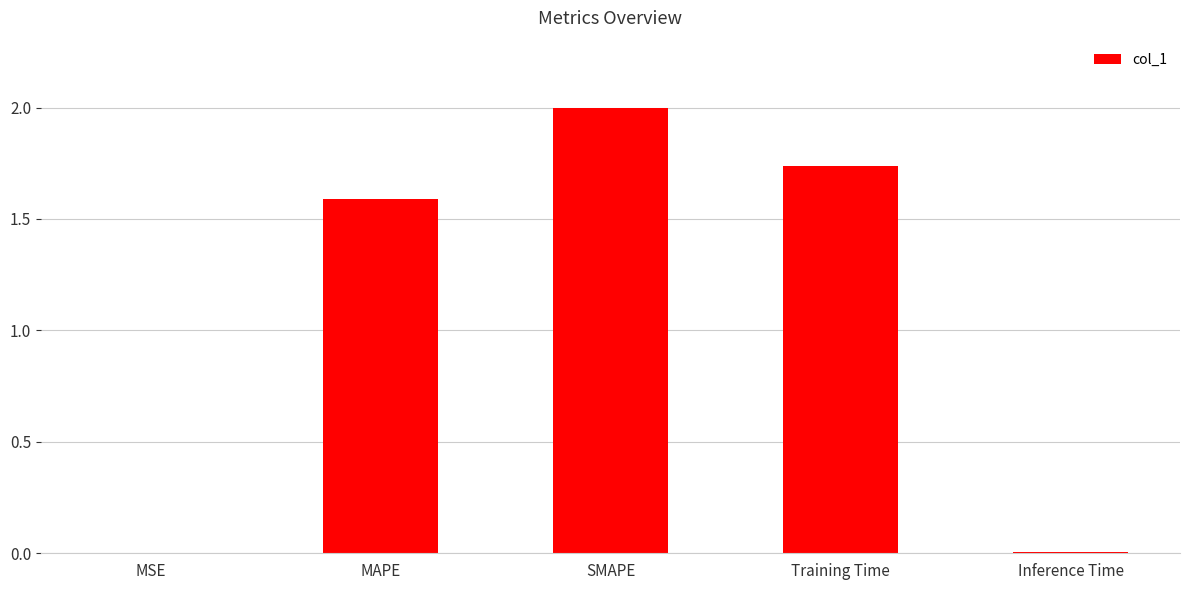

What is the difference between the values at MAPE and Training Time?

0.1